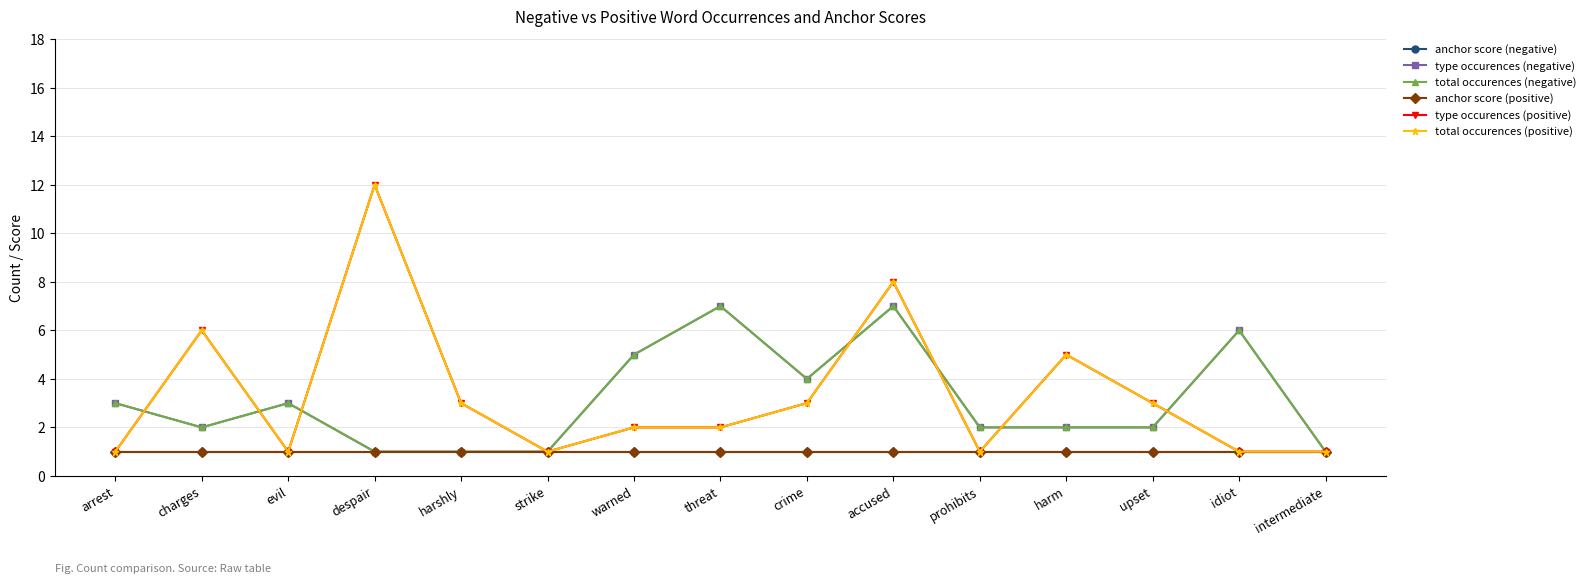

What position from the right is despair?

12